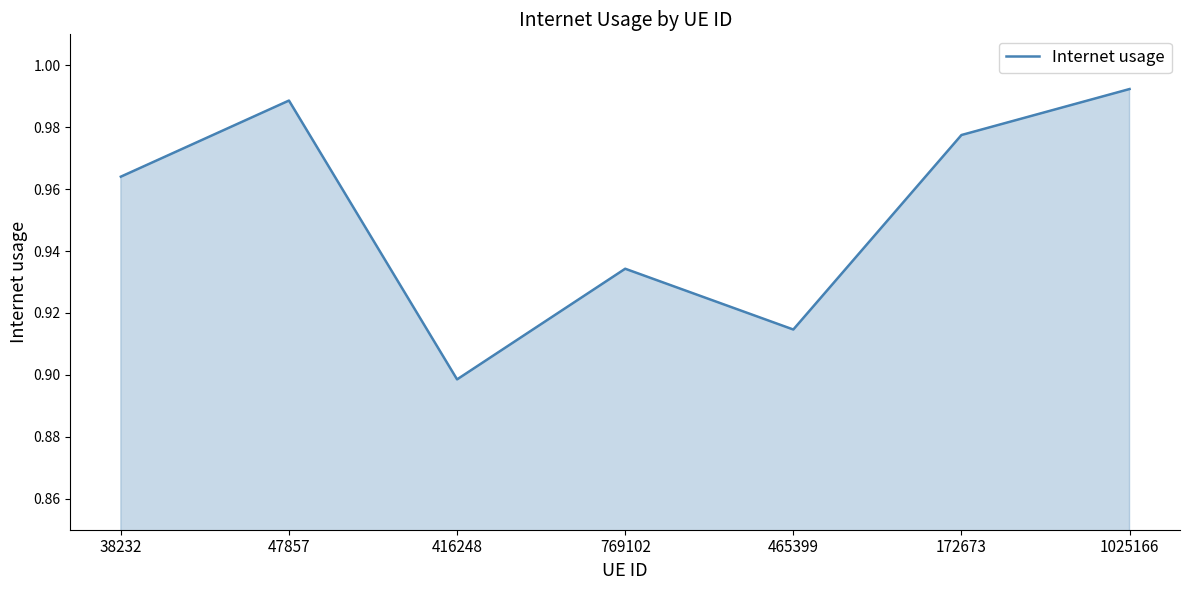

List the labels in order of value, largest first.

1025166, 47857, 172673, 38232, 769102, 465399, 416248